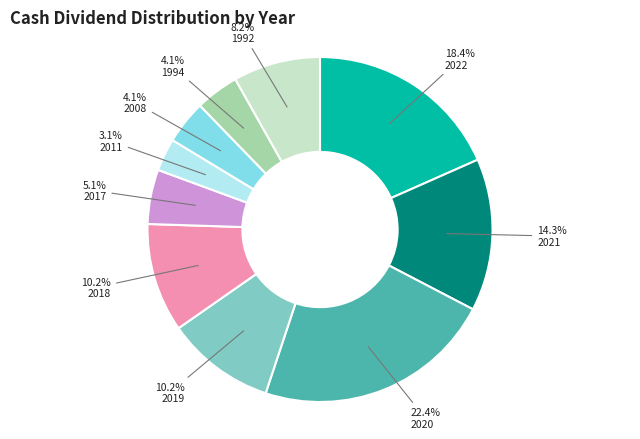

Is 2019 the majority of the pie?

No